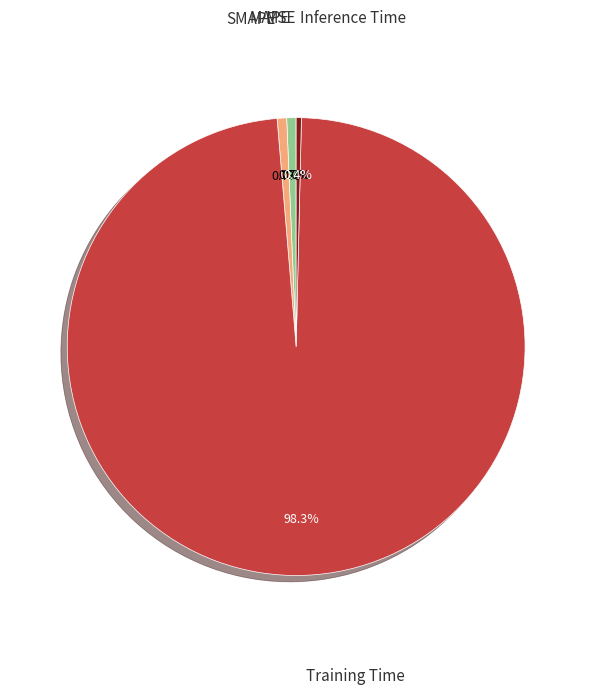

To the nearest percent, what is the combined percentage of MAPE and SMAPE?

1%